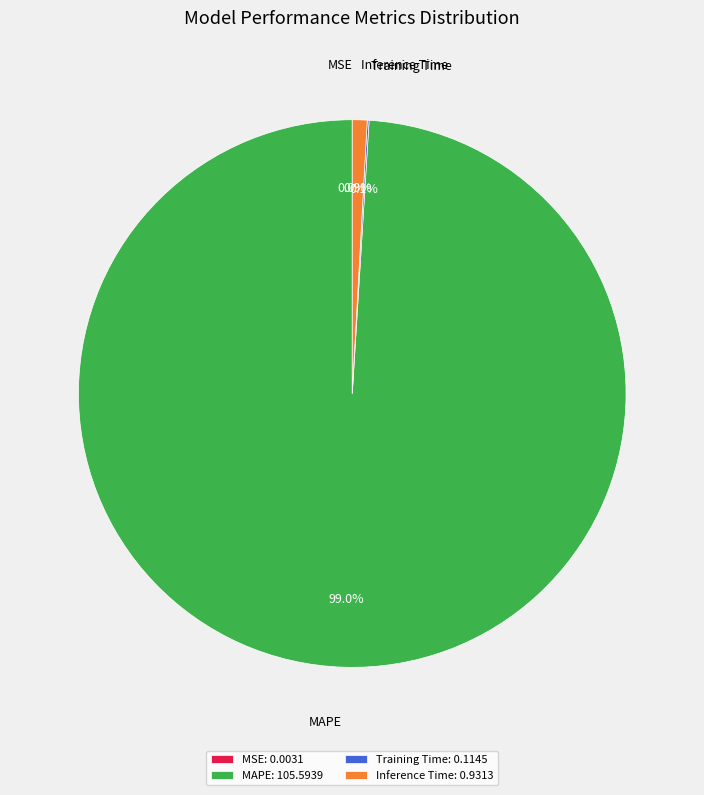

Does MAPE represent more than half of the total?

Yes